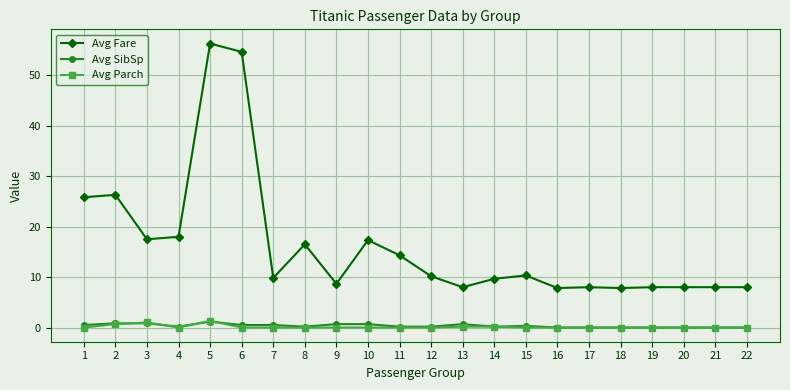

What value does the Avg Fare series have at 3?

17.5